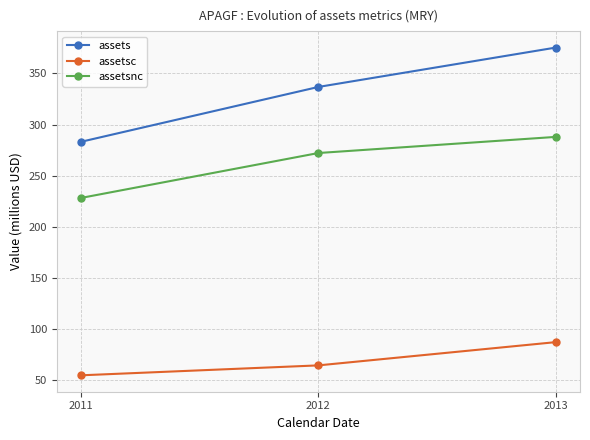

Reading left to right, list all the values displayed in this chart.

assets: 283.0	336.7	375.3
assetsc: 54.9	64.6	87.3
assetsnc: 228.1	272.1	287.9